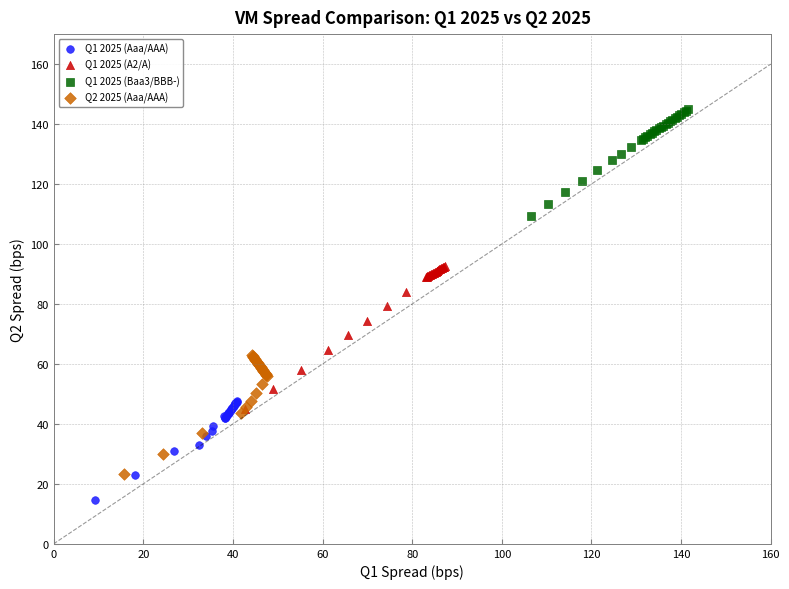

Which series reaches the maximum Y coordinate?

Q1 2025 (Baa3/BBB-)